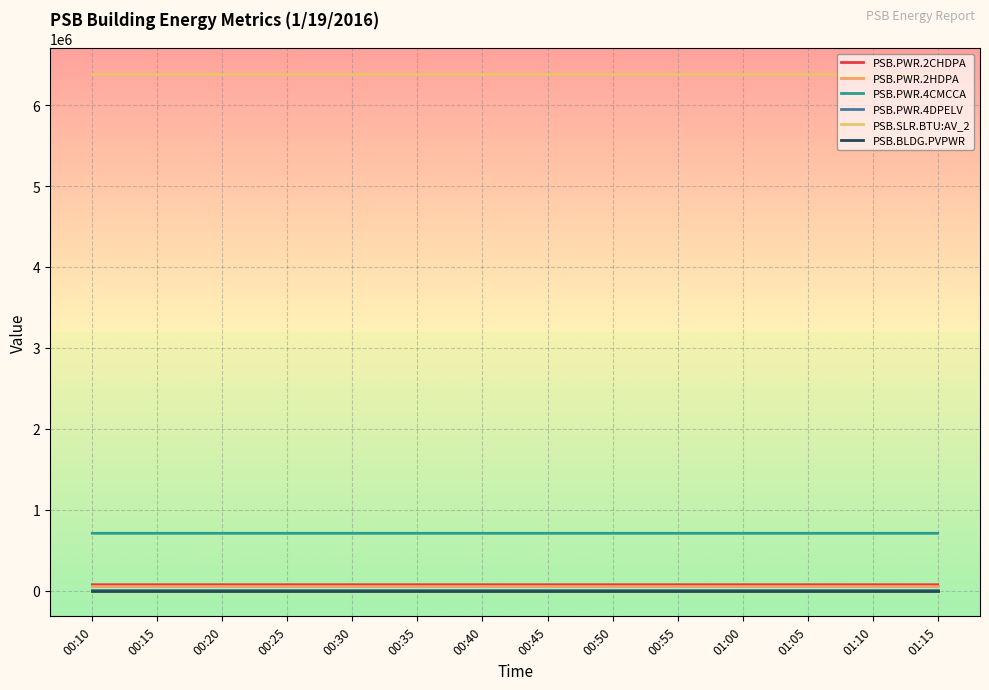

The value of PSB.PWR.4DPELV at 00:55 is 8906. True or false?

True